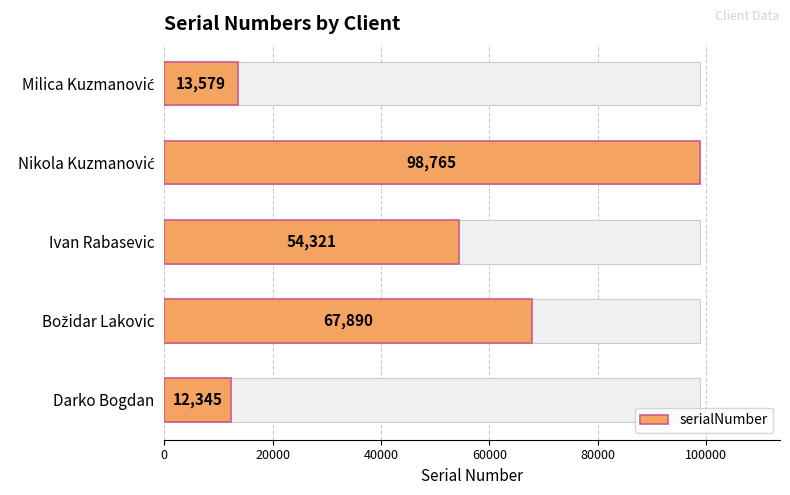

What is the greatest value displayed?

98765